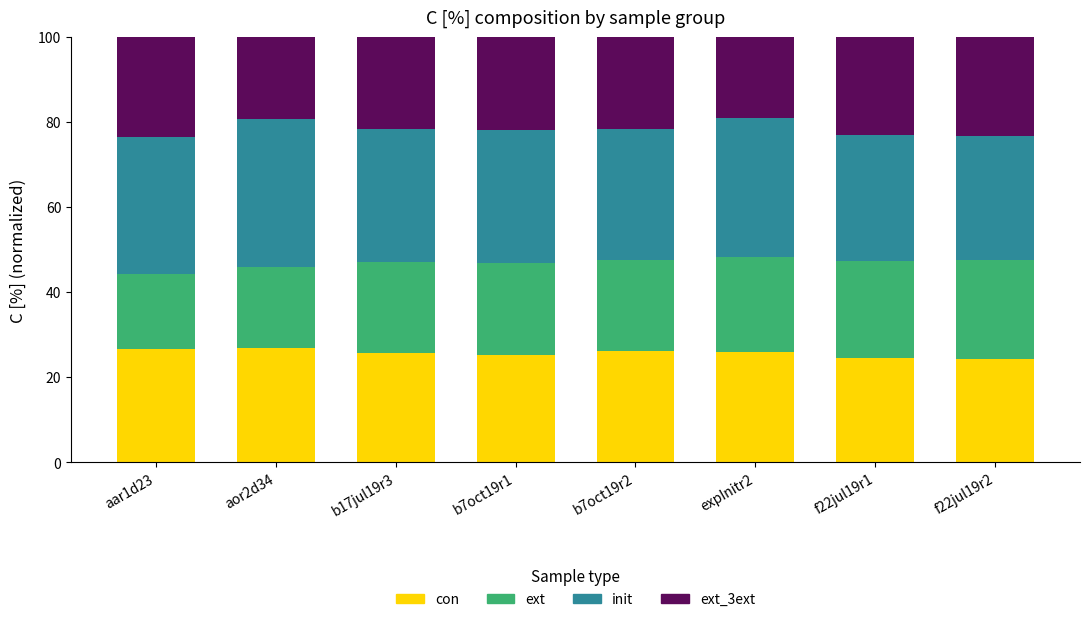

What is the minimum value for con?

24.4